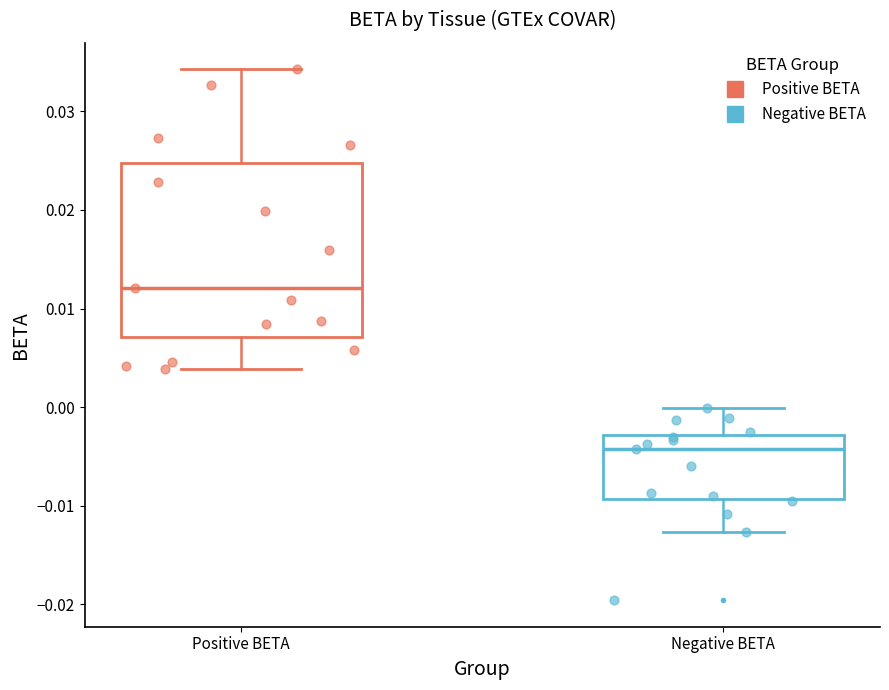

Reading left to right, read every box against the y-axis: the position of its median line, the range the box covers, and the ends of its whiskers. The values are not printed on the chart, so give them approximately, as read against the axis.

Positive BETA: median 0.012, box 0.007 to 0.025, whiskers 0.004 to 0.034
Negative BETA: median -0.004, box -0.009 to -0.003, whiskers -0.013 to 0.000